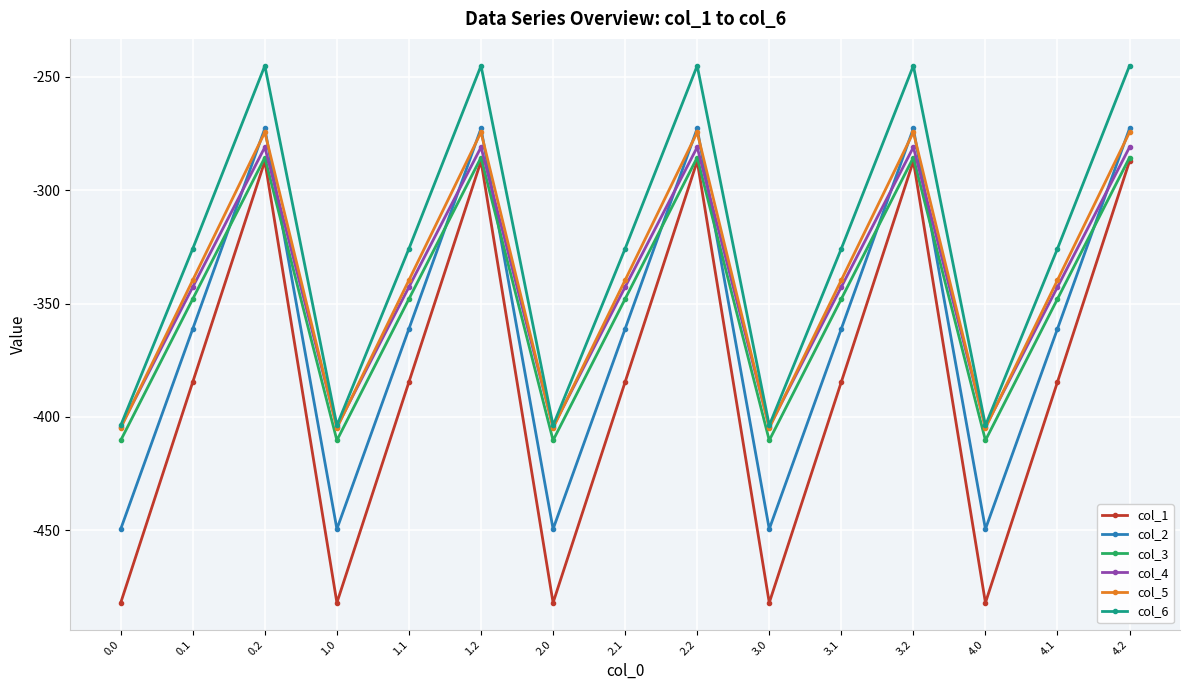

What is the minimum value shown in the chart?

-482.0